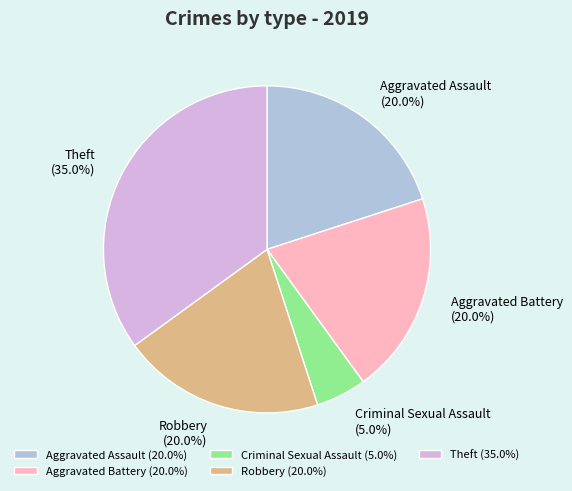

To the nearest percent, what portion does Aggravated Assault represent?

20%